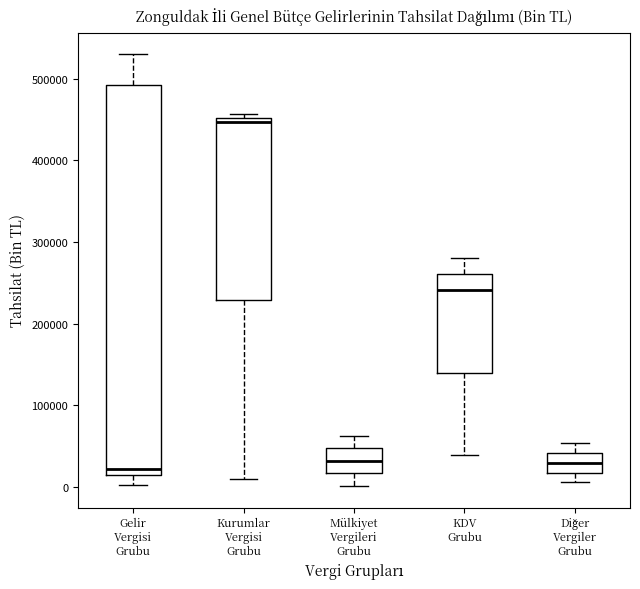

Reading left to right, read every box against the y-axis: the position of its median line, the range the box covers, and the ends of its whiskers. The values are not printed on the chart, so give them approximately, as read against the axis.

Gelir Vergisi Grubu: median 20000, box 10000 to 490000, whiskers 0 to 530000
Kurumlar Vergisi Grubu: median 450000 (just below the box's upper edge), box 230000 to 450000, whiskers 10000 to 460000
Mülkiyet Vergileri Grubu: median 30000, box 20000 to 50000, whiskers 0 to 60000
KDV Grubu: median 240000, box 140000 to 260000, whiskers 40000 to 280000
Diğer Vergiler Grubu: median 30000, box 20000 to 40000, whiskers 10000 to 50000